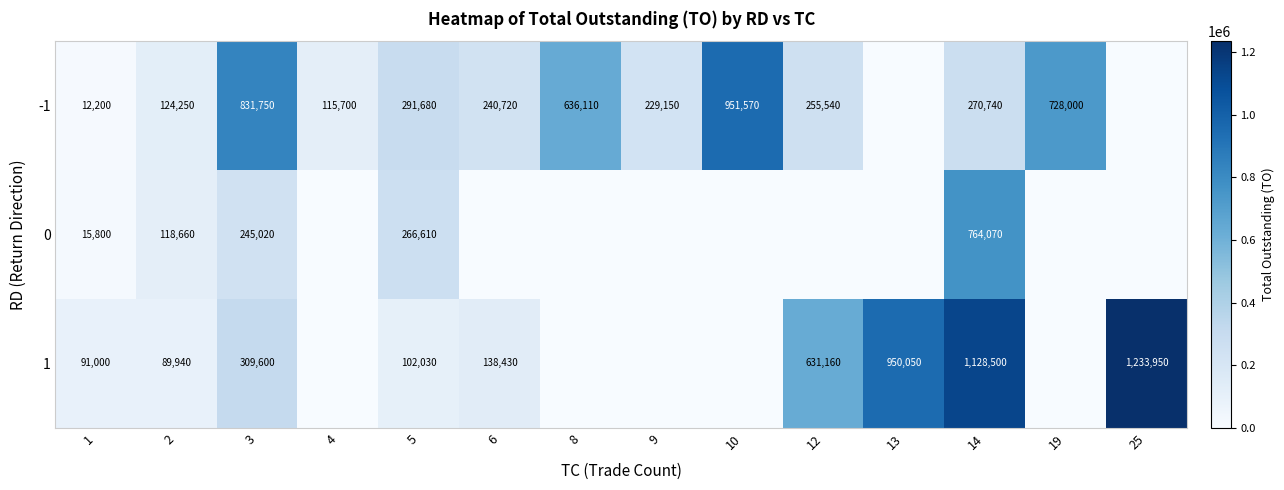

Is it true that 1 equals 155407 at 1?

False